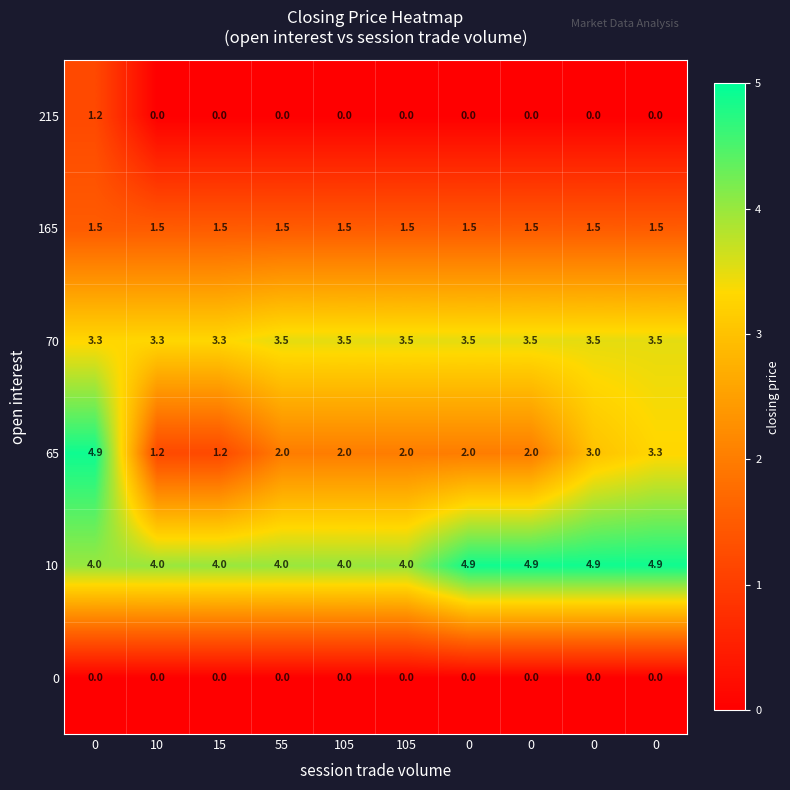

How many series are shown in this chart?

6